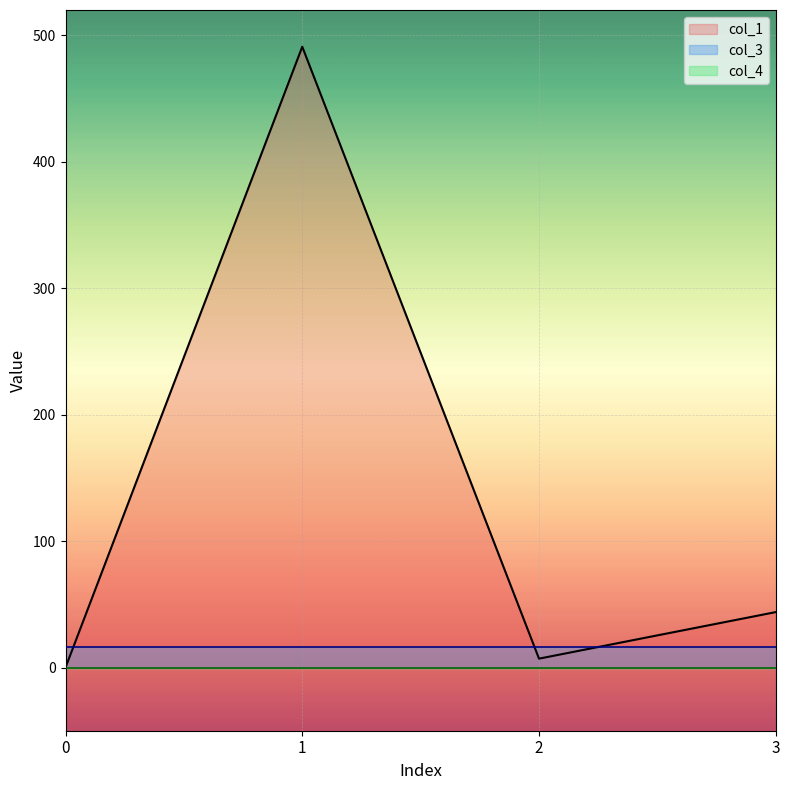

What is the value of the col_3 point at the 1st from the left?

16.0